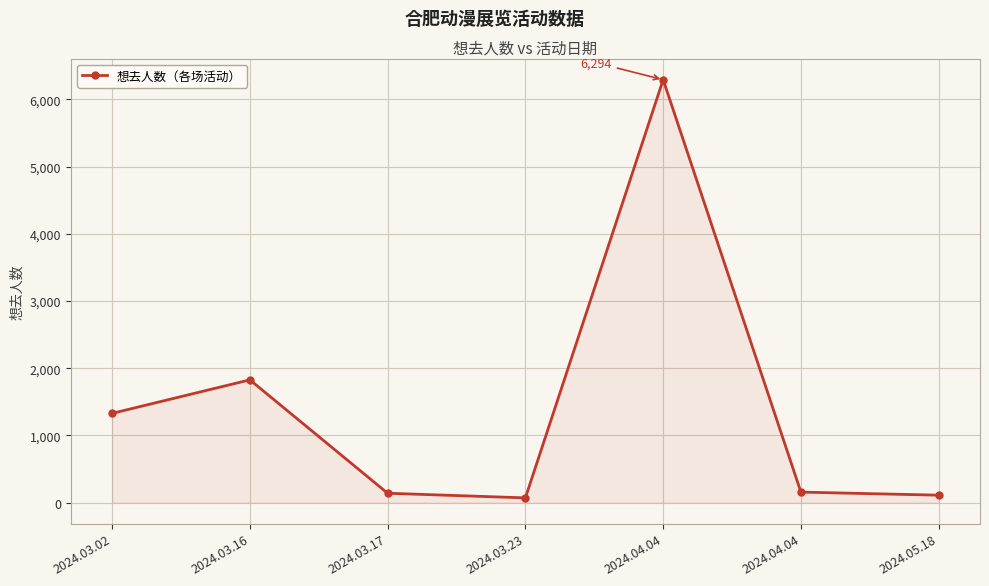

What is the greatest value displayed?

6294